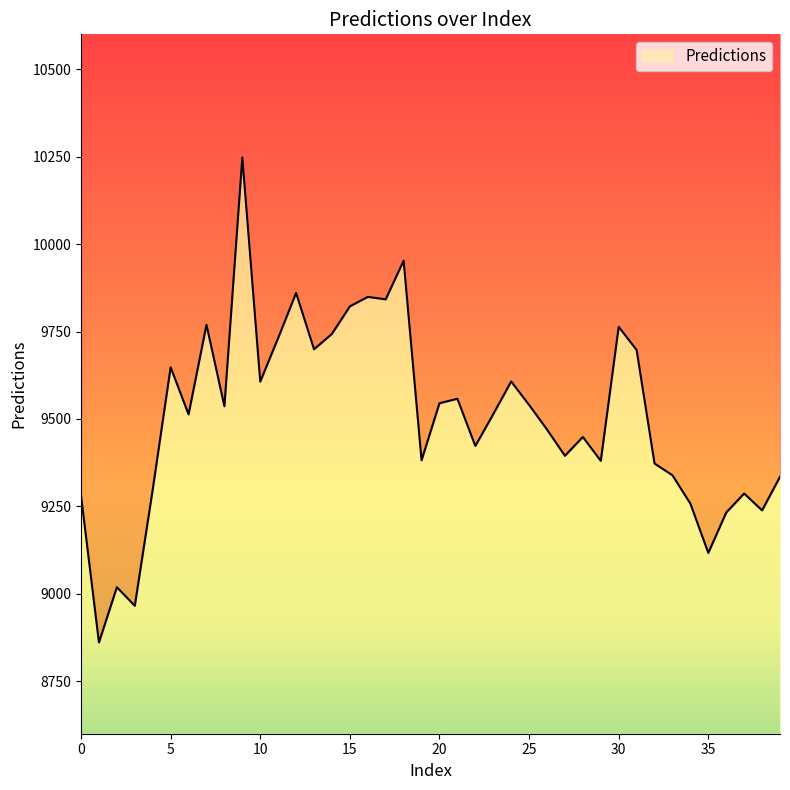

Reading left to right, list all the values displayed in this chart.

9280.3	8860.9	9019.0	8965.8	9298.4	9648.0	9513.1	9769.5	9536.5	10247.9	9606.9	9731.7	9860.5	9699.4	9743.4	9822.1	9849.2	9842.2	9952.6	9381.9	9545.1	9557.8	9422.9	9513.8	9607.3	9540.3	9469.9	9394.8	9448.6	9380.3	9763.6	9697.2	9372.6	9339.1	9257.9	9117.0	9232.6	9286.9	9238.7	9334.9